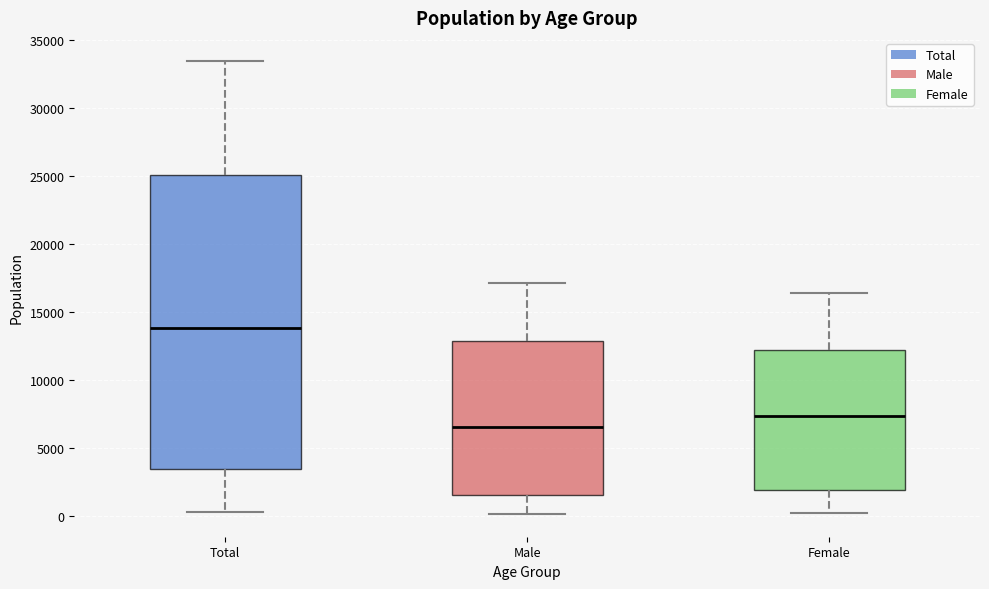

Reading left to right, read every box against the y-axis: the position of its median line, the range the box covers, and the ends of its whiskers. The values are not printed on the chart, so give them approximately, as read against the axis.

Total: median 14000, box 3500 to 25000, whiskers 500 to 33500
Male: median 6500, box 1500 to 13000, whiskers 0 to 17000
Female: median 7500, box 2000 to 12000, whiskers 0 to 16500